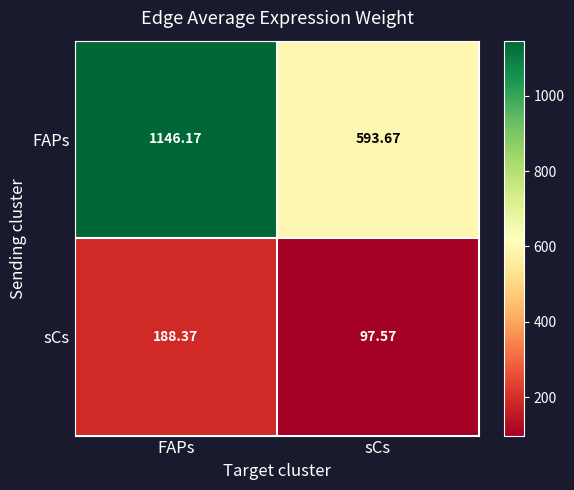

Rank the series by their average value, from lowest to highest.

sCs, FAPs